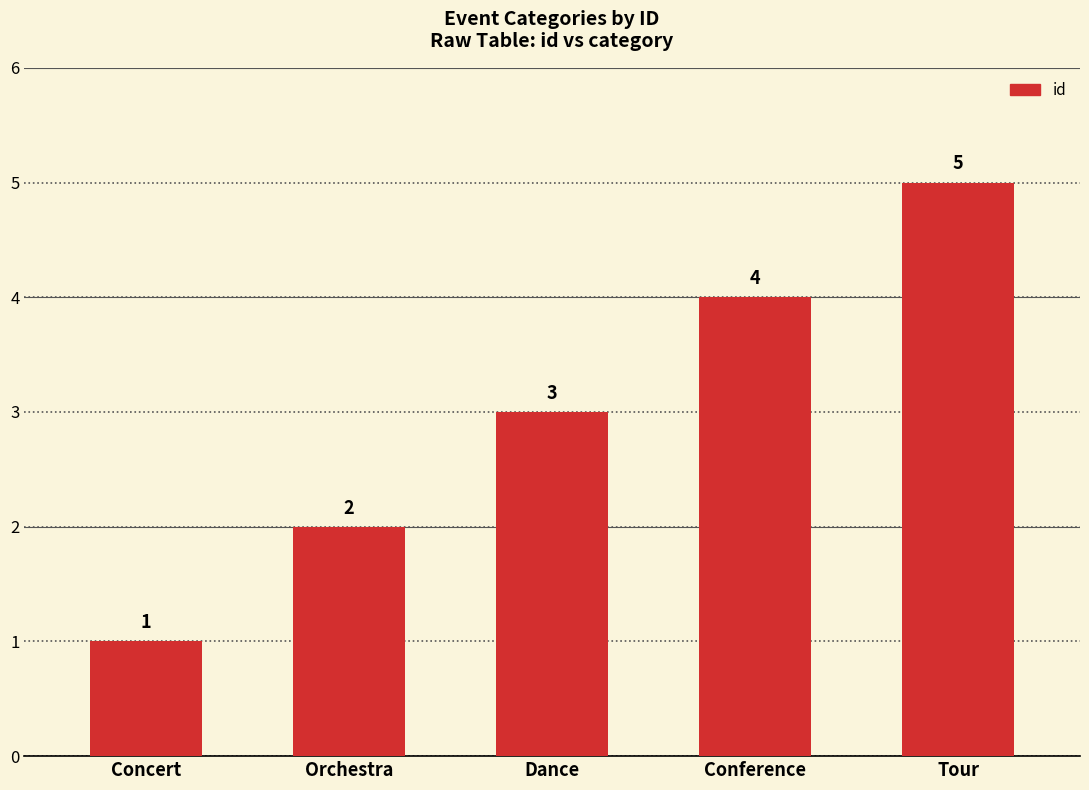

How many categories are shown in the chart?

5